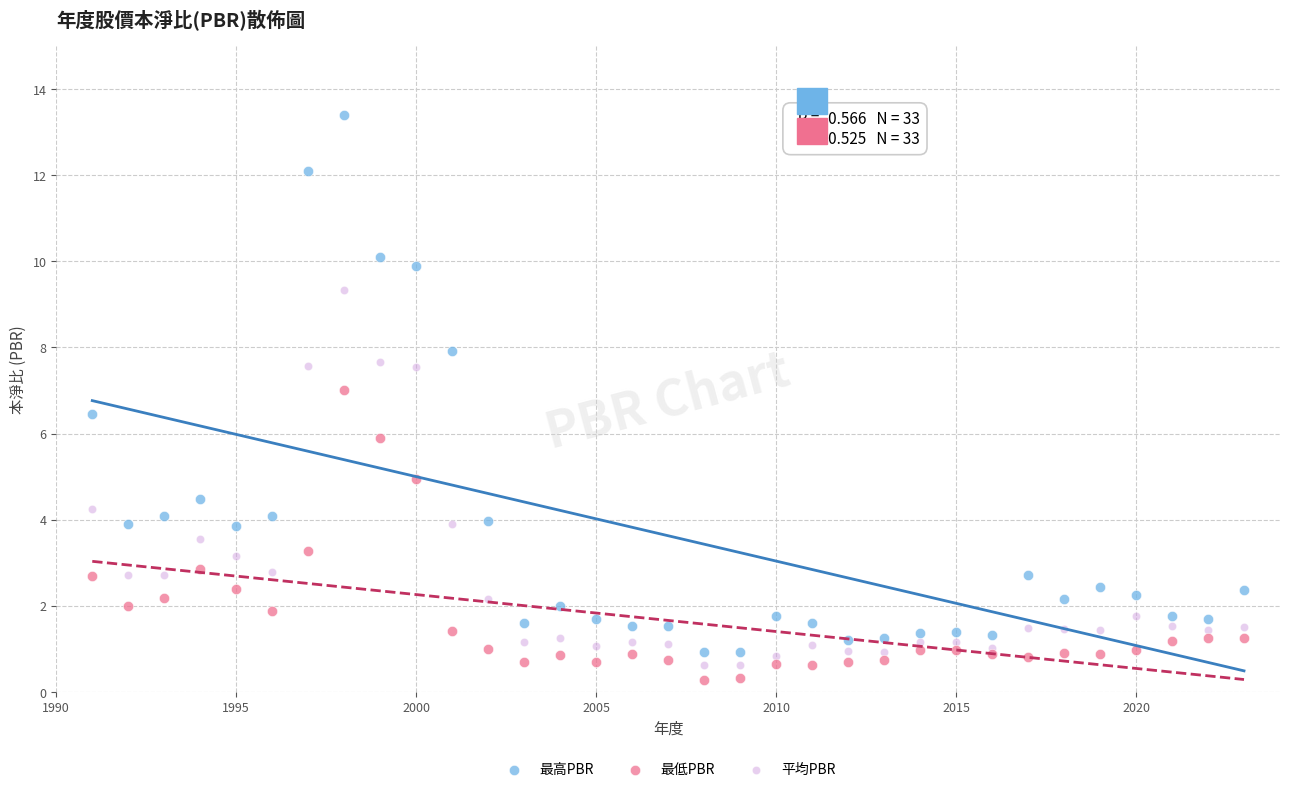

What is the X range (max minus min) for the scatter plot?

32.0